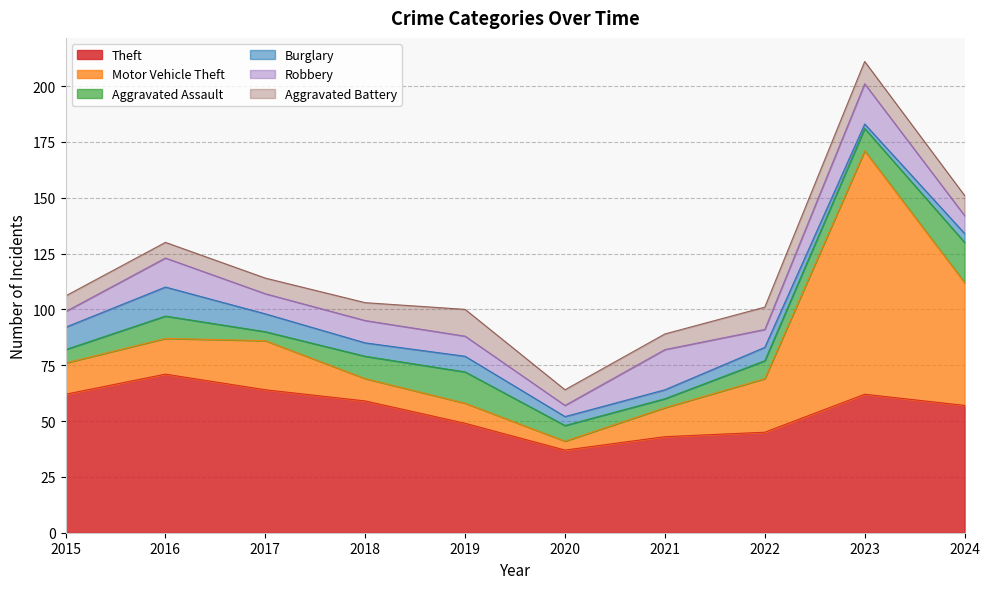

True or false: Aggravated Assault and Burglary cross at least once.

True